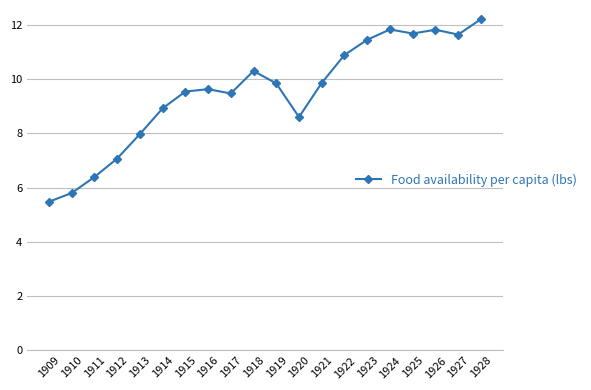

What is the change in value from 1915 to 1928?

+2.7